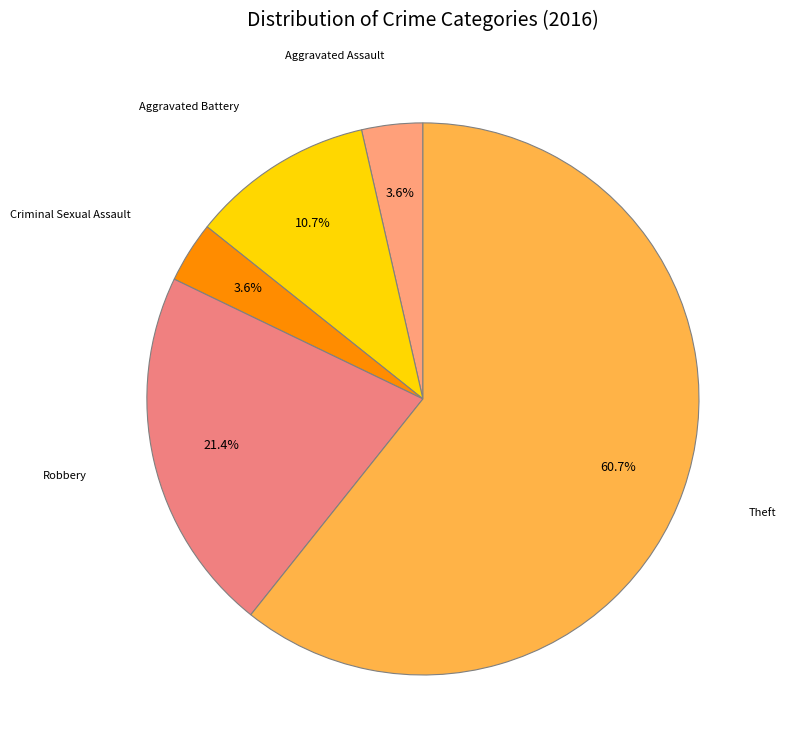

Is it true that Theft is 61% of the pie?

True